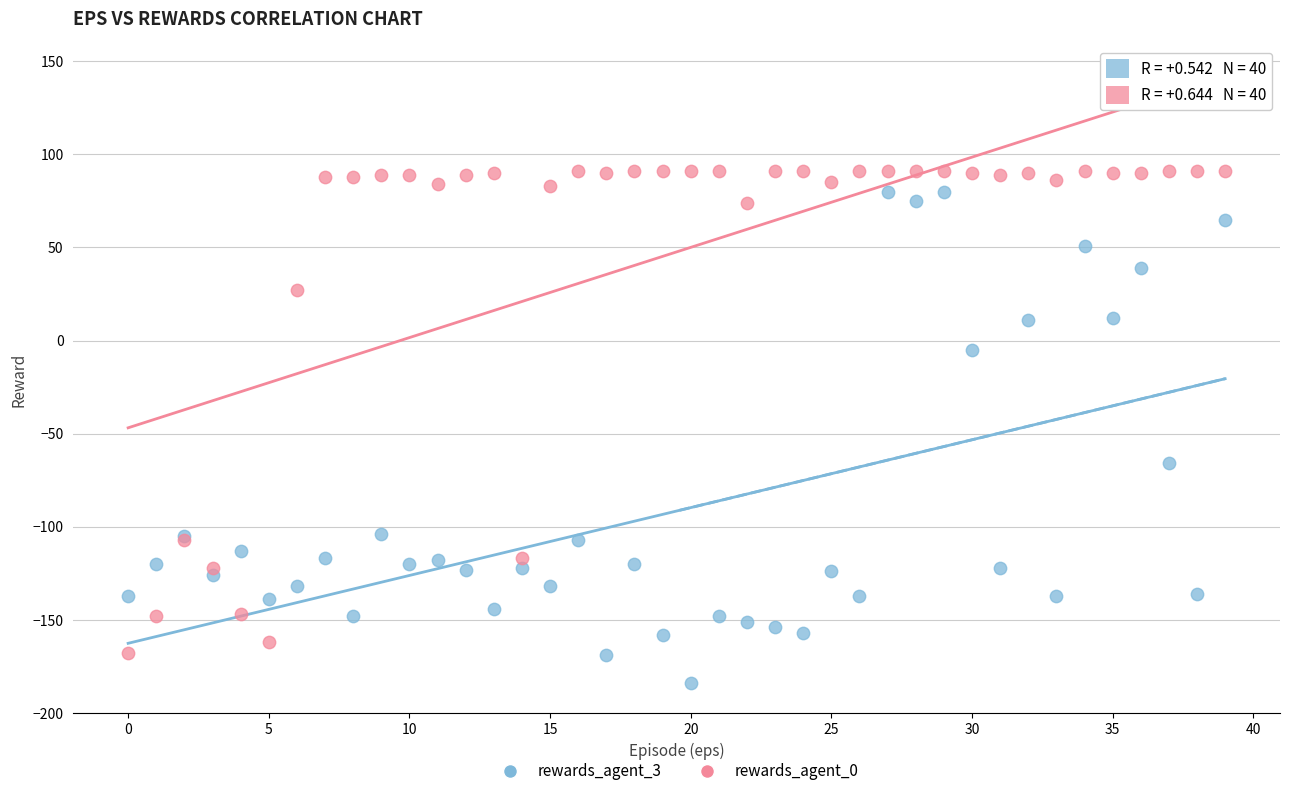

In the rewards_agent_0 series, what Y value is closest to -38?

27